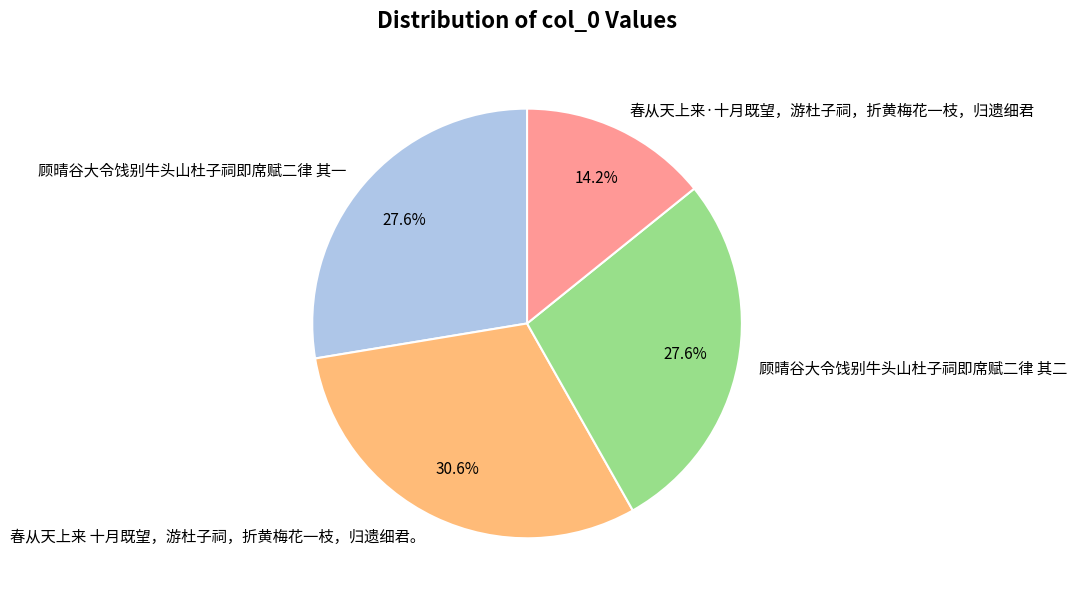

To the nearest percent, what is the average slice percentage?

25%